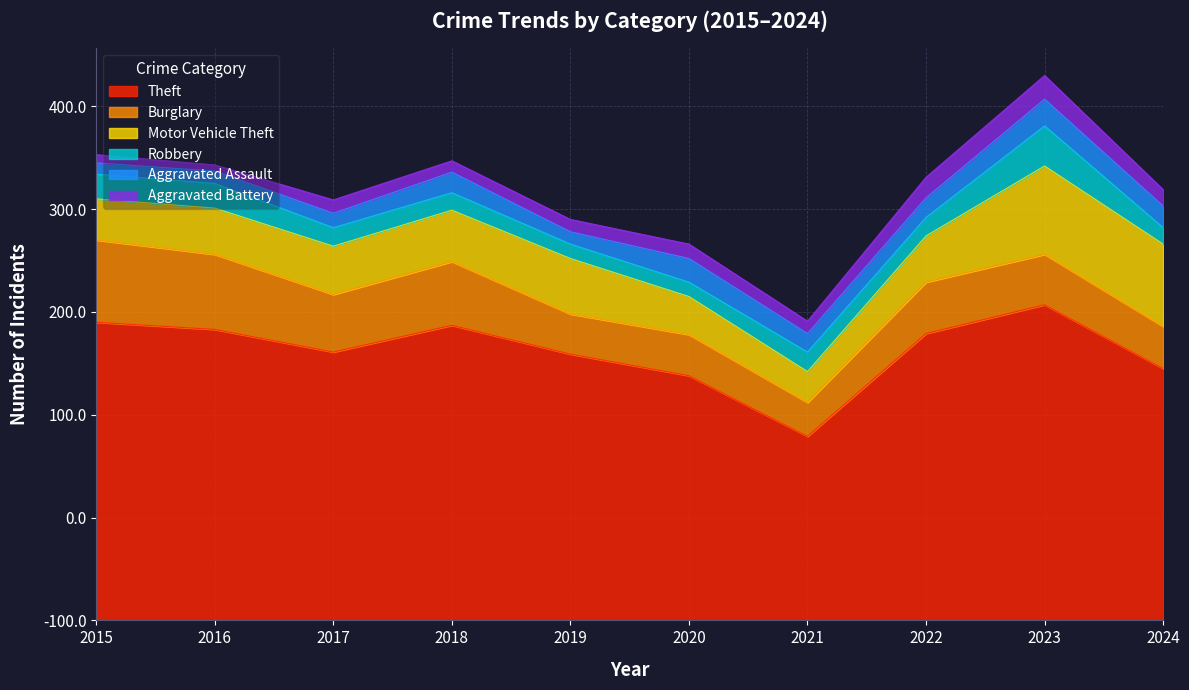

What is the value of the Aggravated Battery point at the 2nd from the left?

6